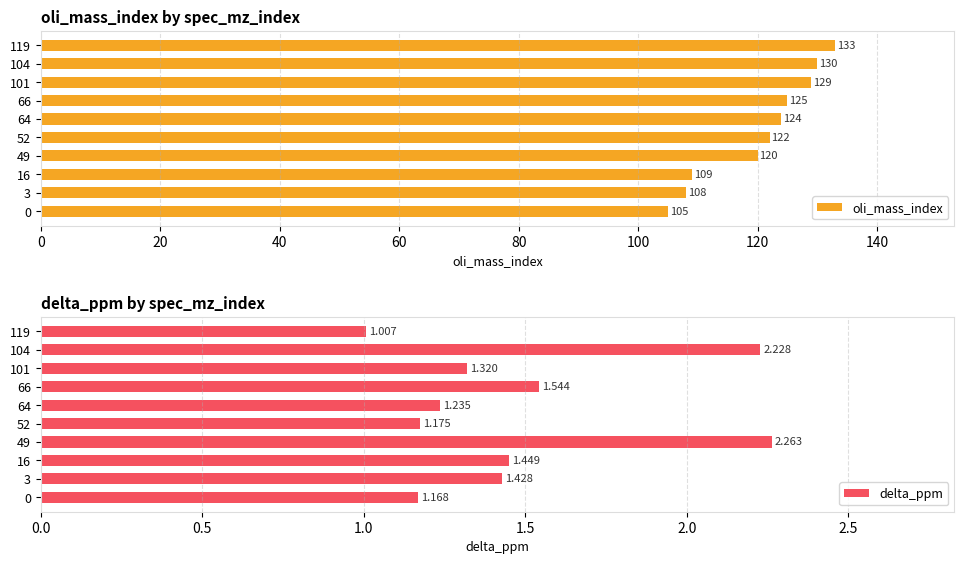

What is the value of the delta_ppm bar at the 8th from the left?

1.3